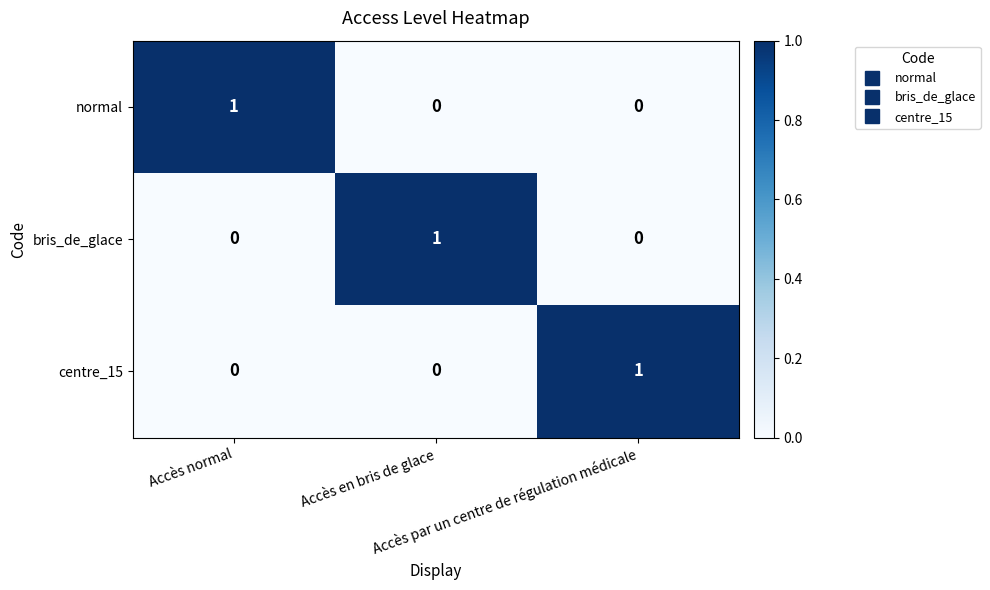

What is the total value across all series at Accès en bris de glace?

1